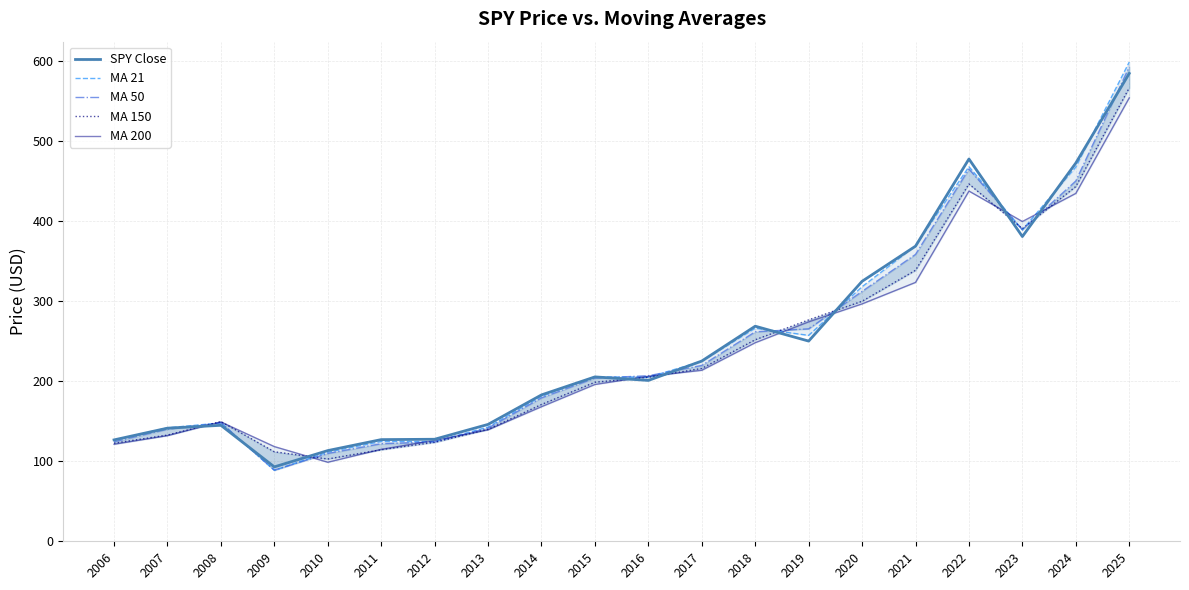

What are all the series names shown in the legend?

SPY Close, MA 21, MA 50, MA 150, MA 200